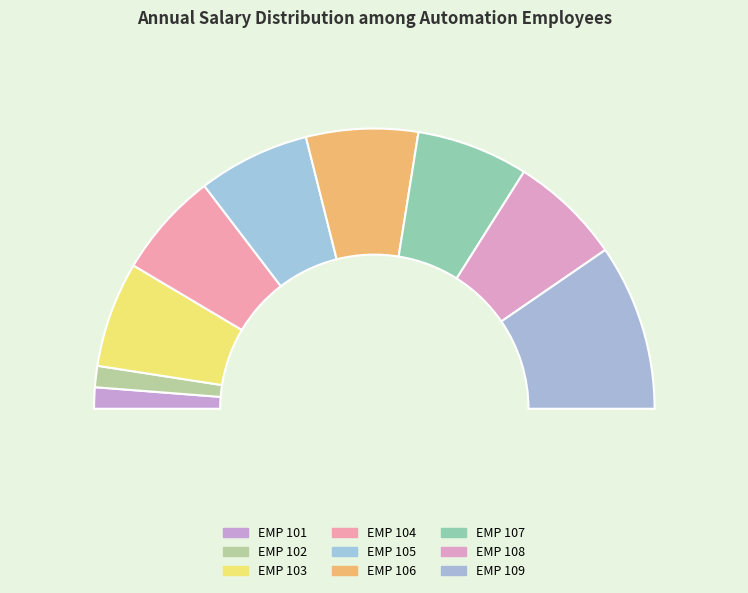

The EMP 109 slice represents 19% of the pie. True or false?

True